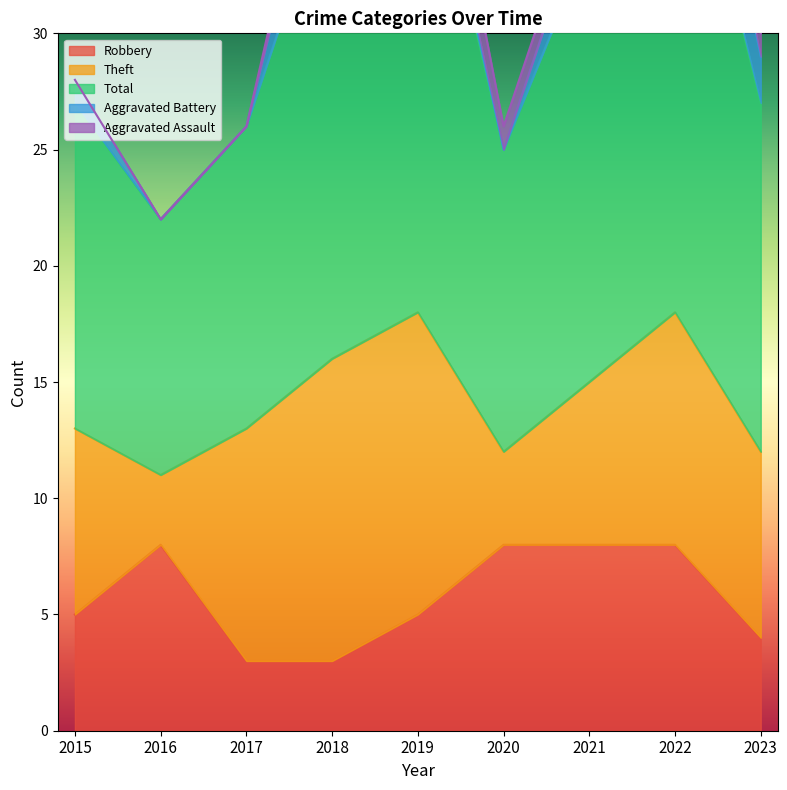

What is the value of the Robbery point at the 4th from the left?

3